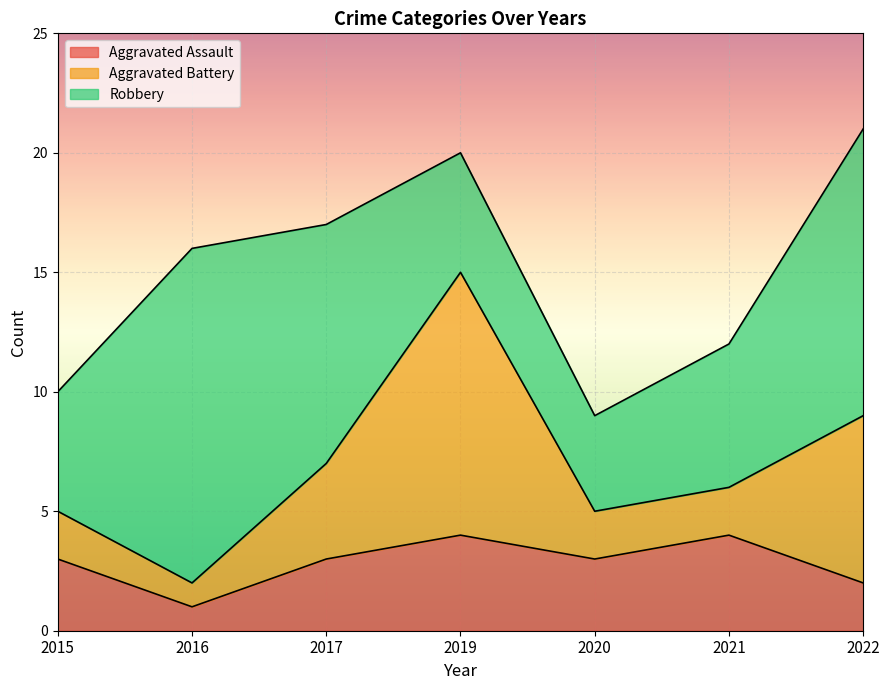

What is the highest value of the Robbery series?

14